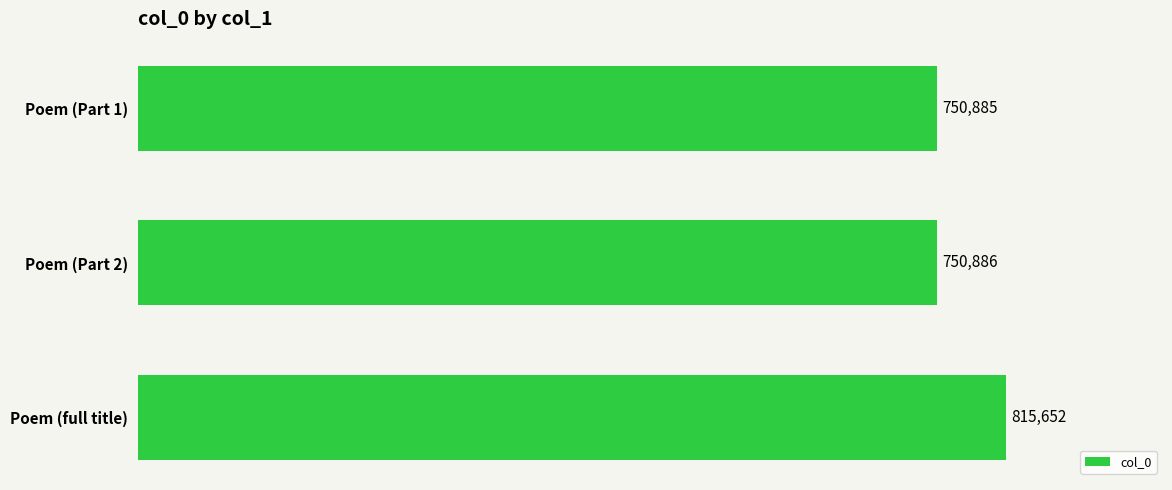

What is the minimum value shown in the chart?

750885